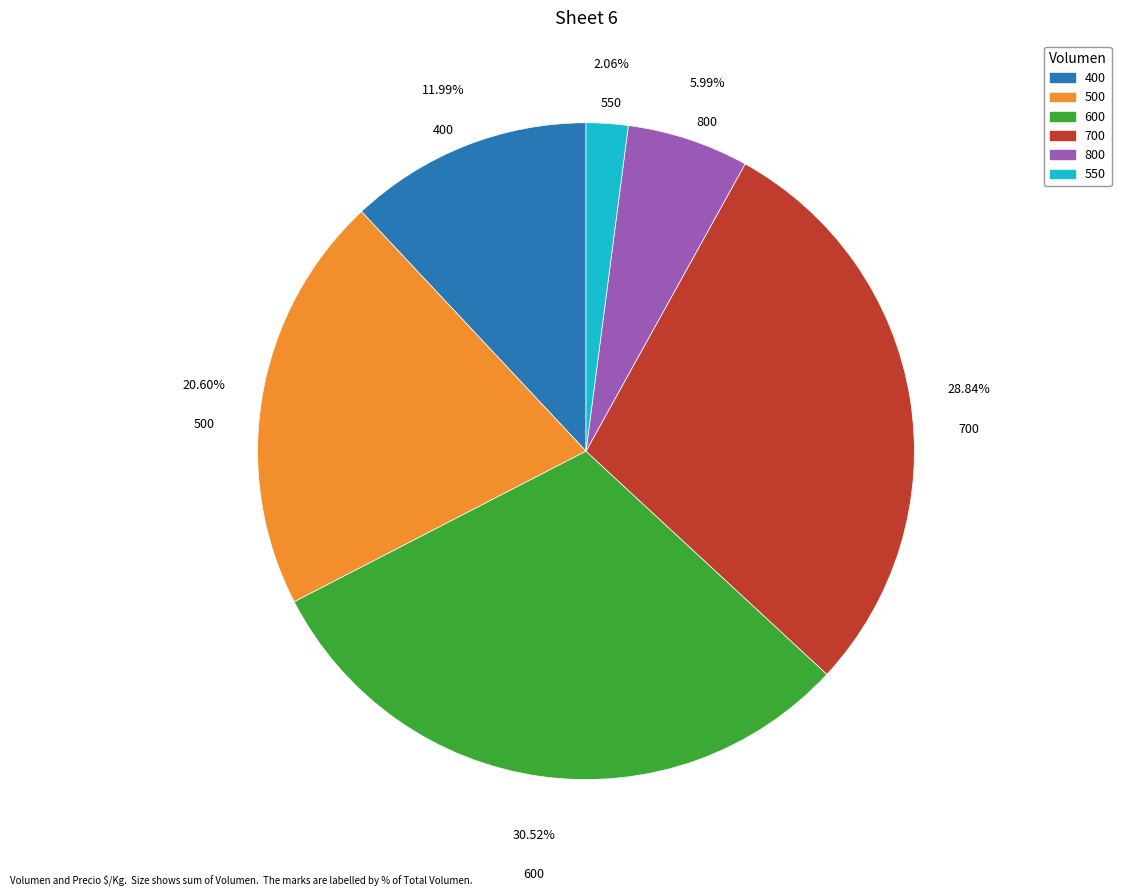

Does any single category account for the majority?

No